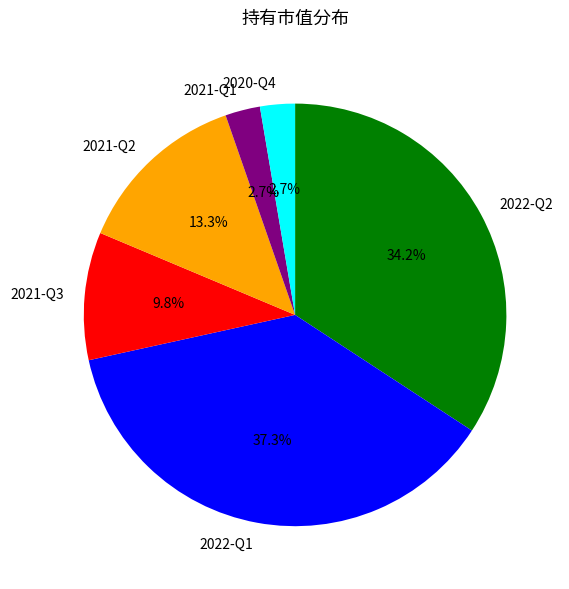

Is the sum of 2021-Q3 and 2022-Q1 greater than half?

No